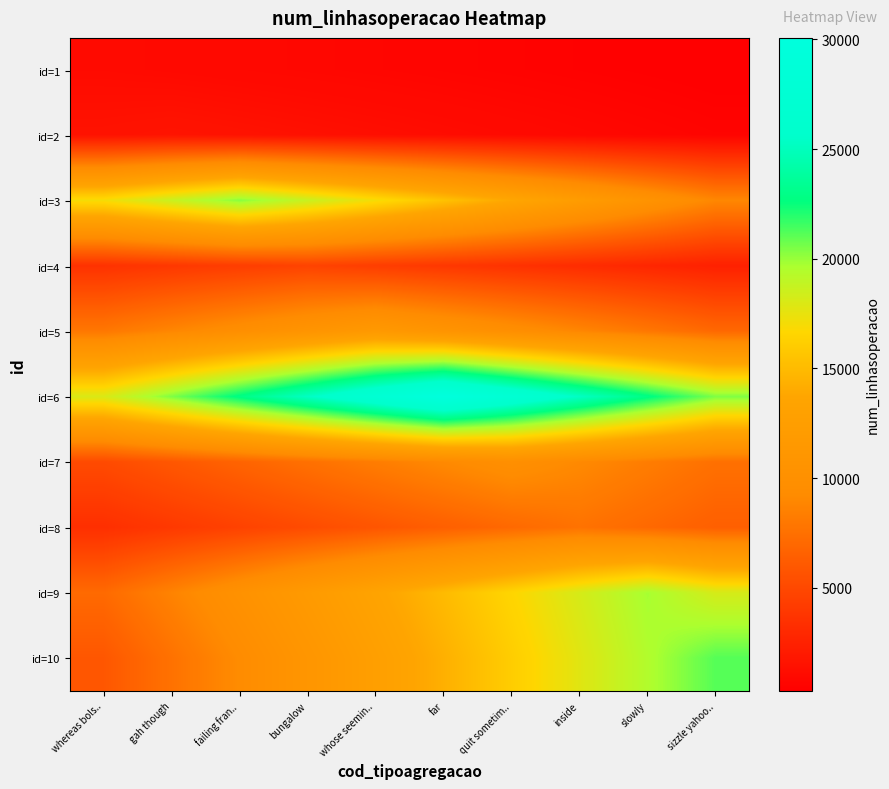

At which category does the chart reach its peak across all series?

far